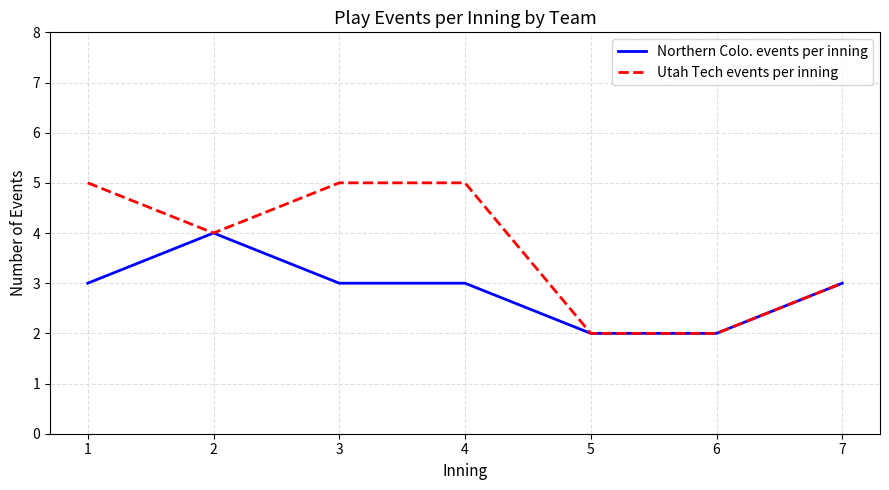

Is it true that Northern Colo. events per inning equals 5 at 1?

False